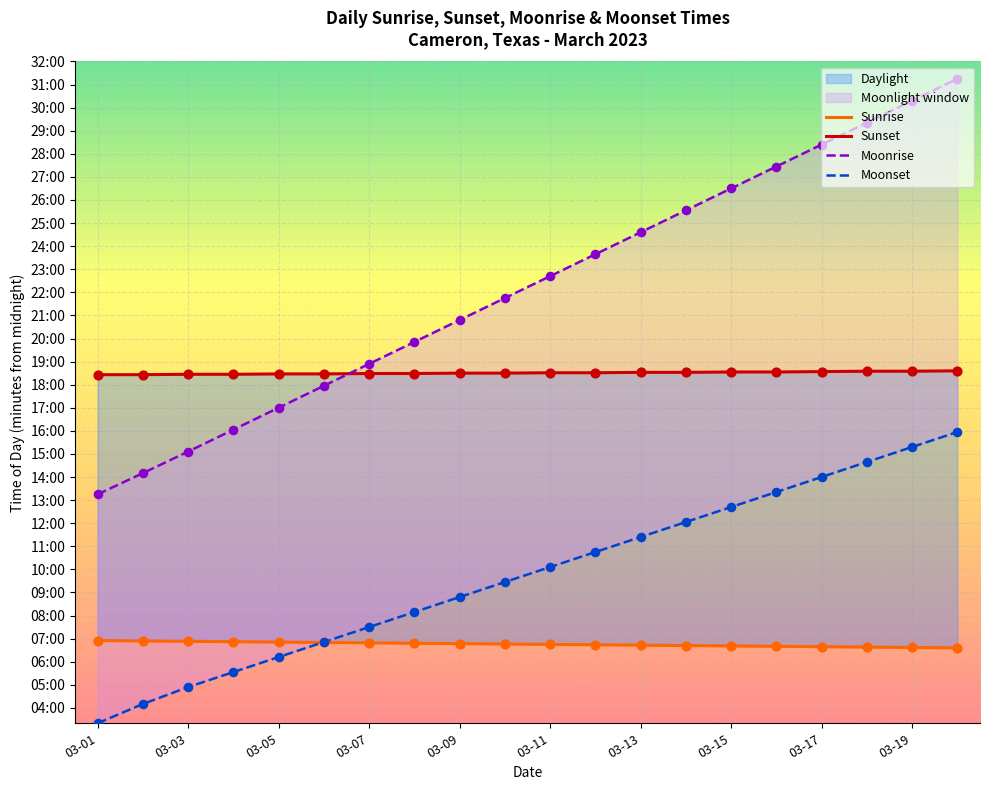

Which series contains the highest Y value?

Moonrise